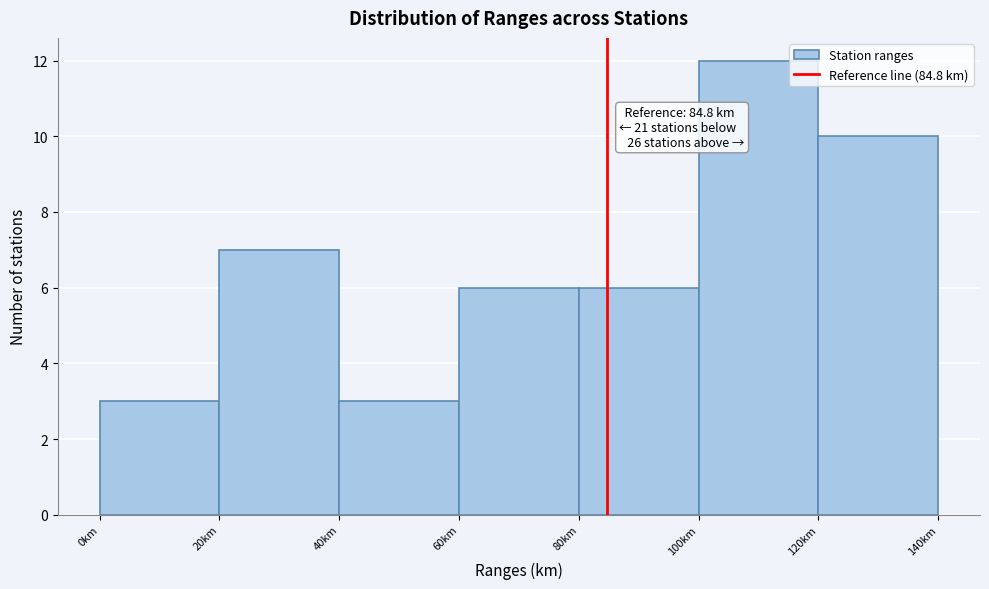

Which range on the x-axis has the tallest bar?

100 to 120